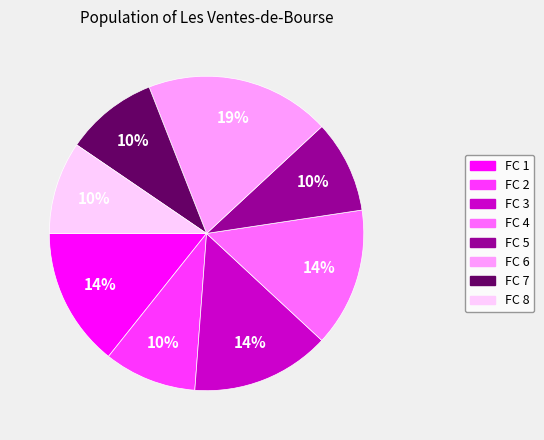

How many slices are in this pie chart?

8